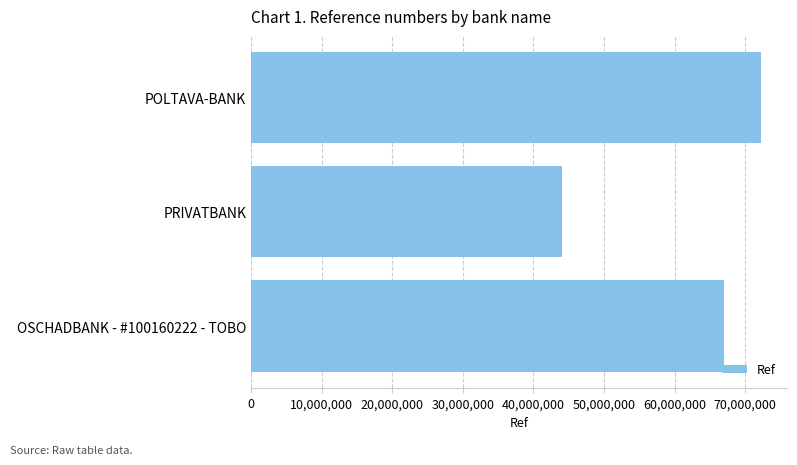

Reading top to bottom, list all the values displayed in this chart.

72314290	44111395	67055496